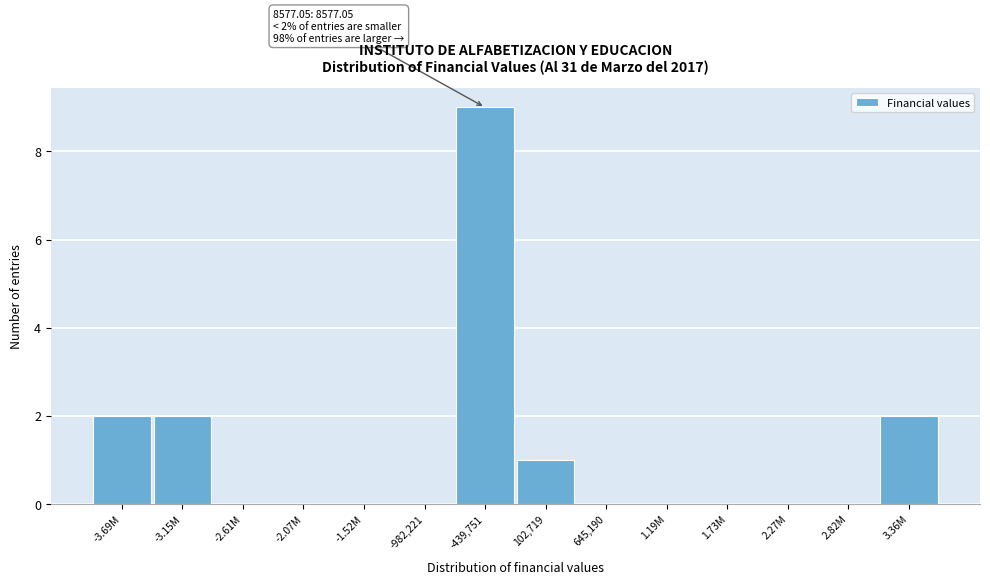

Reading right to left, list all the values displayed in this chart.

3.36M=2	2.82M=0	2.27M=0	1.73M=0	1.19M=0	645,190=0	102,719=1	-439,751=9	-982,221=0	-1.52M=0	-2.07M=0	-2.61M=0	-3.15M=2	-3.69M=2